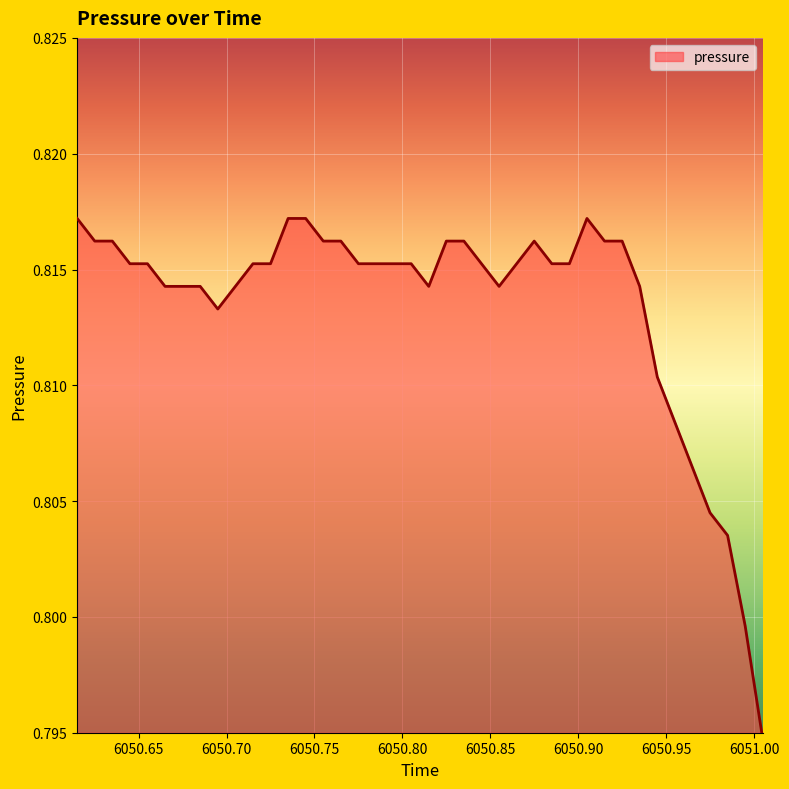

How many lines are shown in the chart?

1